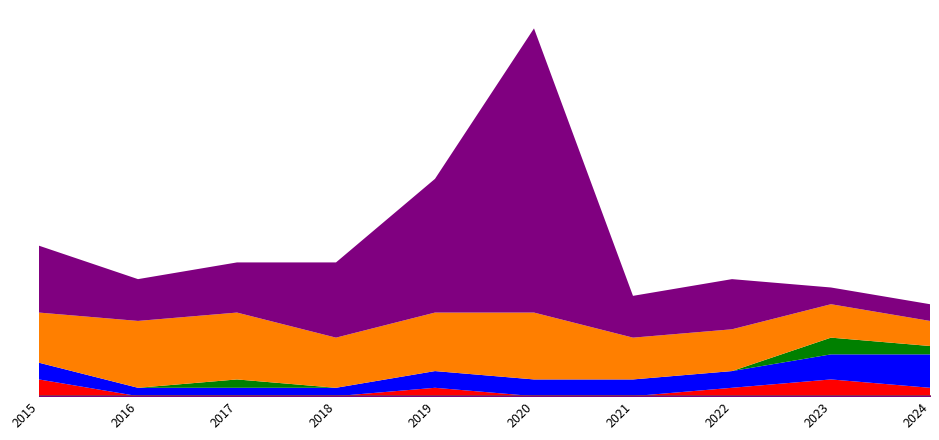

At which label is Theft closest to 18?

2019